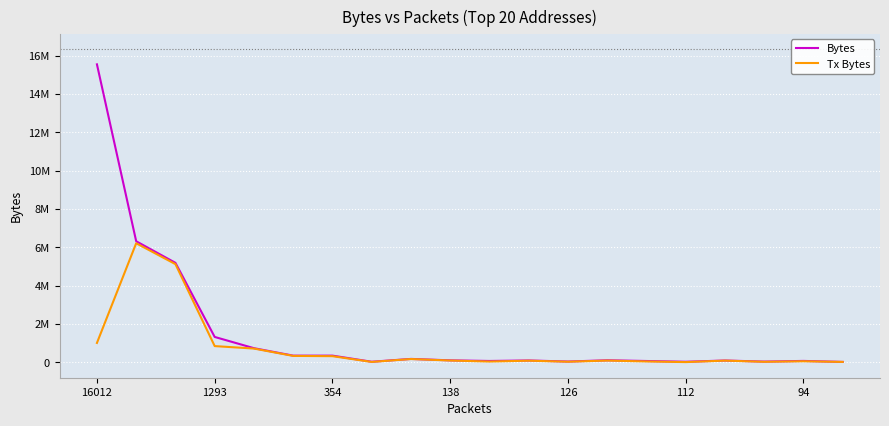

What is the label of the 4th point from the right?

16